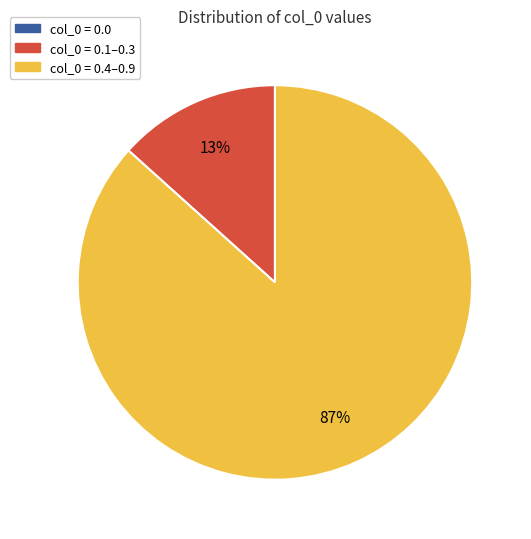

Do col_0 = 0.1–0.3 and col_0 = 0.4–0.9 together represent more than half of the pie?

Yes